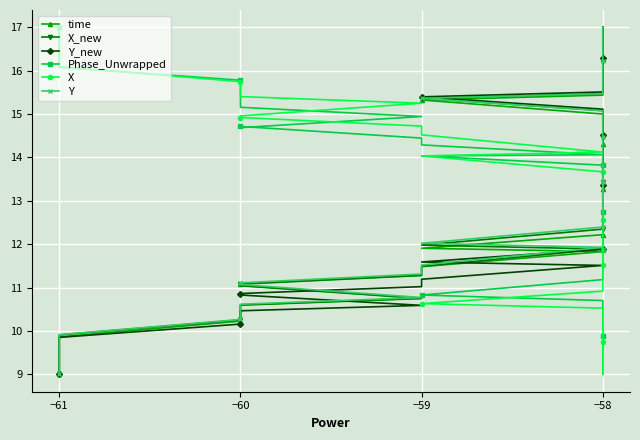

Is the value of Phase_Unwrapped at −58 greater than the value of Y_new at −58?

Yes